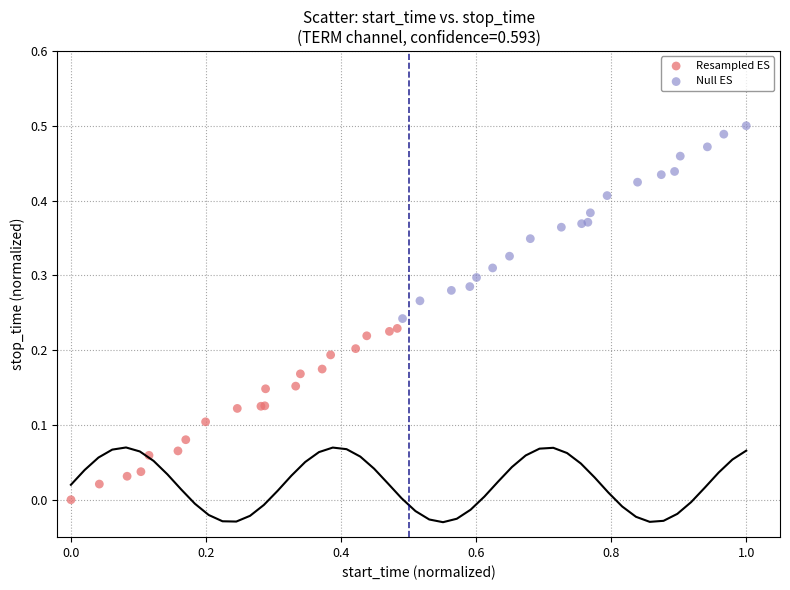

Which series contains the highest Y value?

Null ES